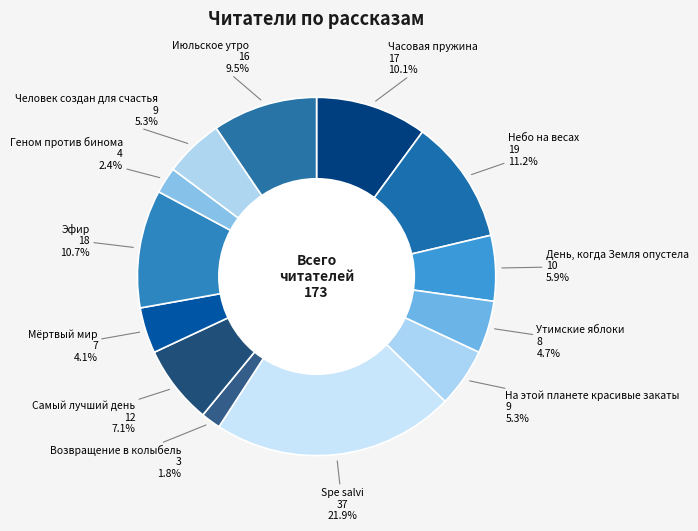

To the nearest percent, what is the difference between the largest and smallest slice percentages?

20%